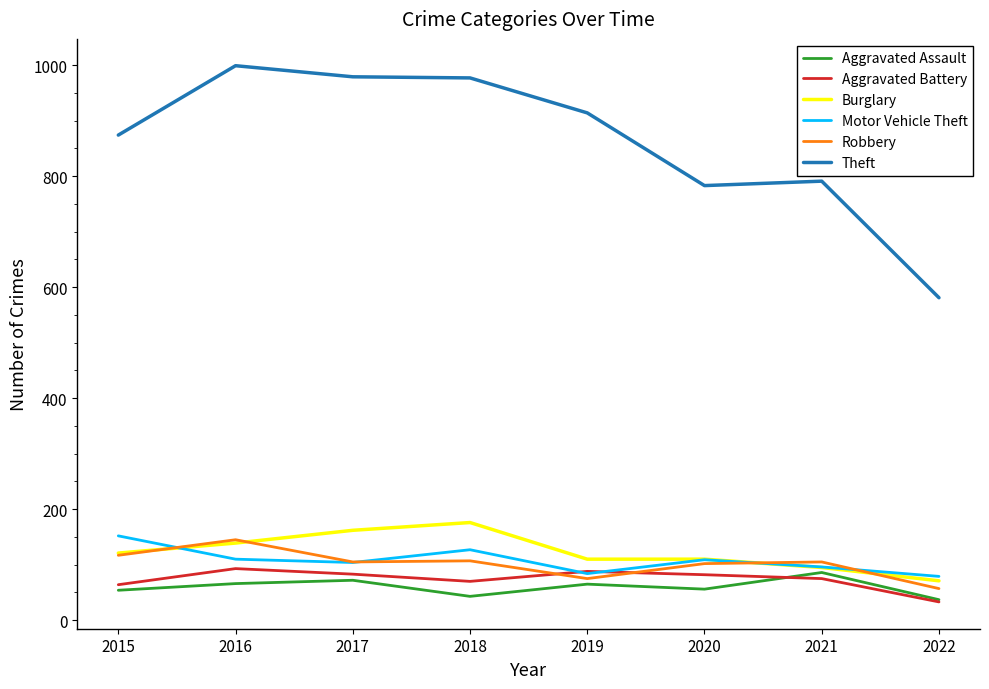

At how many categories does at least one series exceed 374?

8